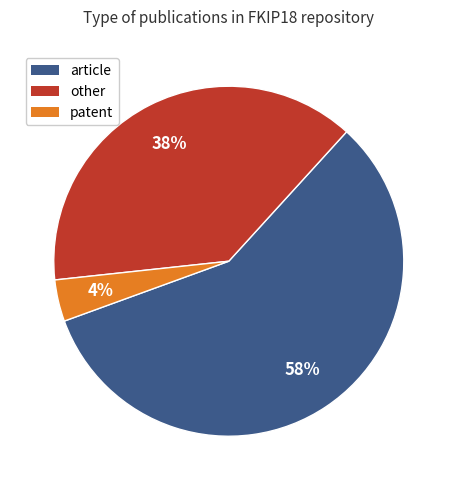

Is it true that article is 69% of the pie?

False